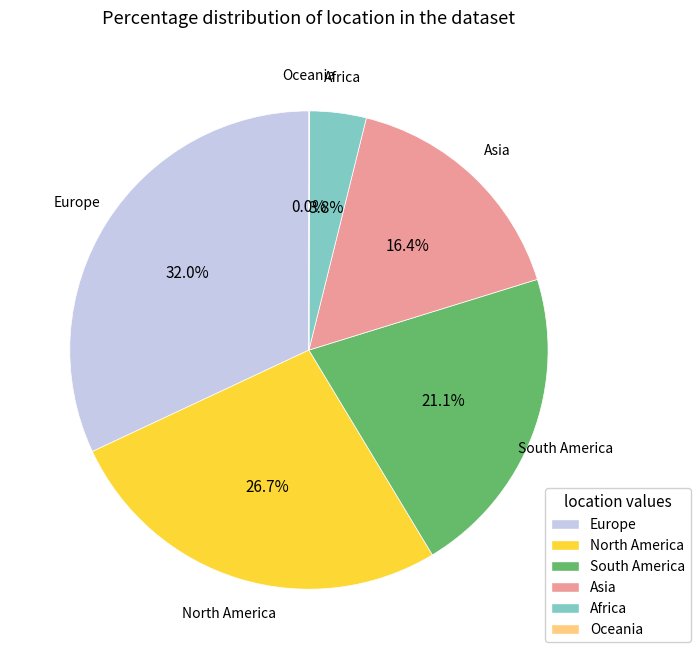

Which has a higher value, Africa or North America?

North America